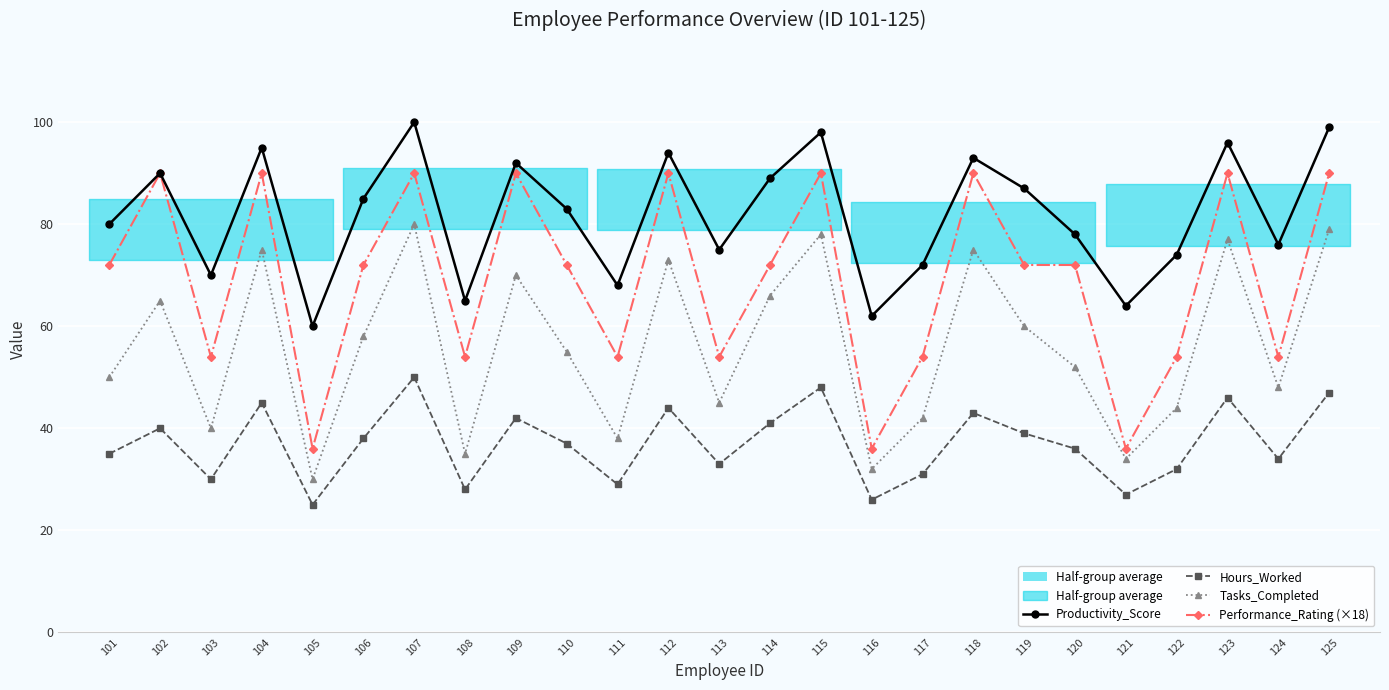

Where does the Tasks_Completed series first go above 55?

102